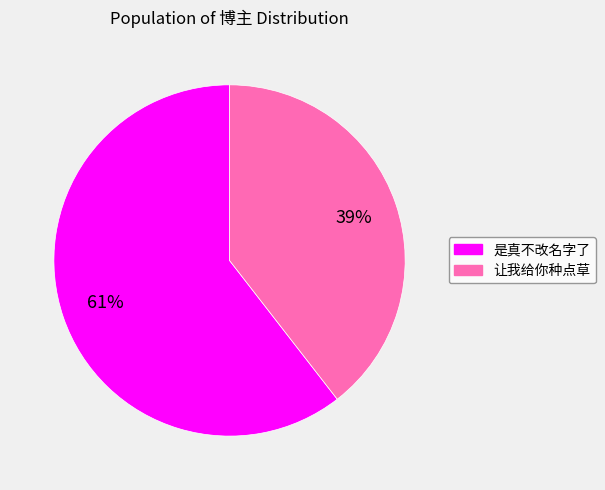

Is it true that 让我给你种点草 is 51% of the pie?

False